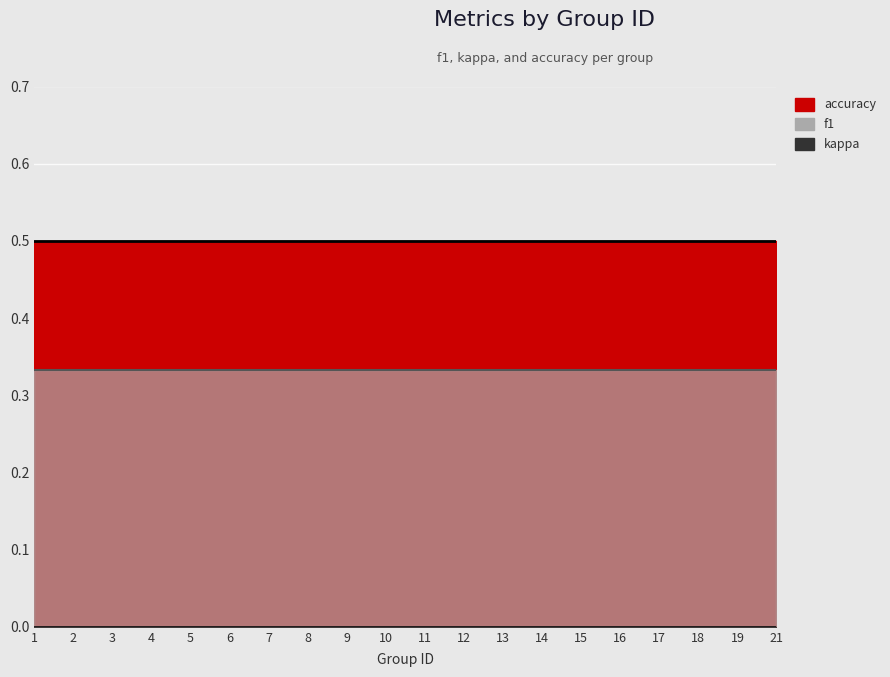

At which category does f1 reach its first local valley?

13